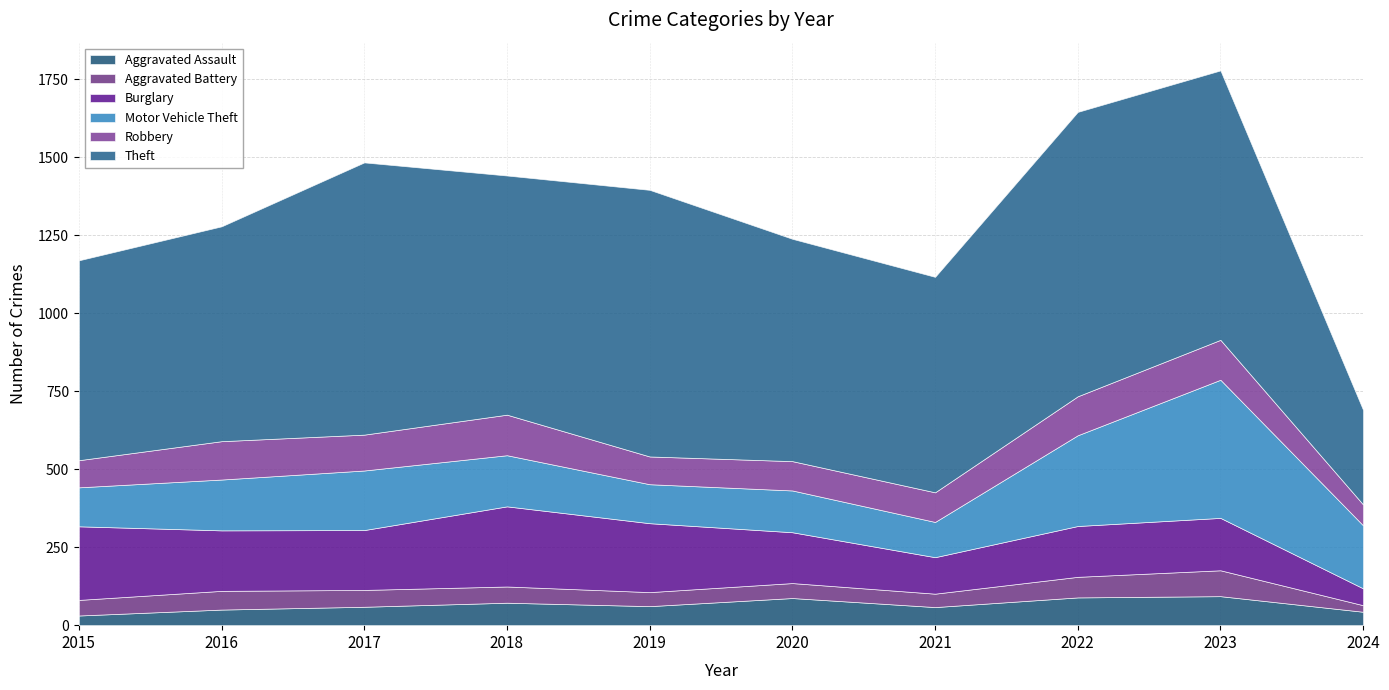

How many interior local valleys does the Theft series have?

2